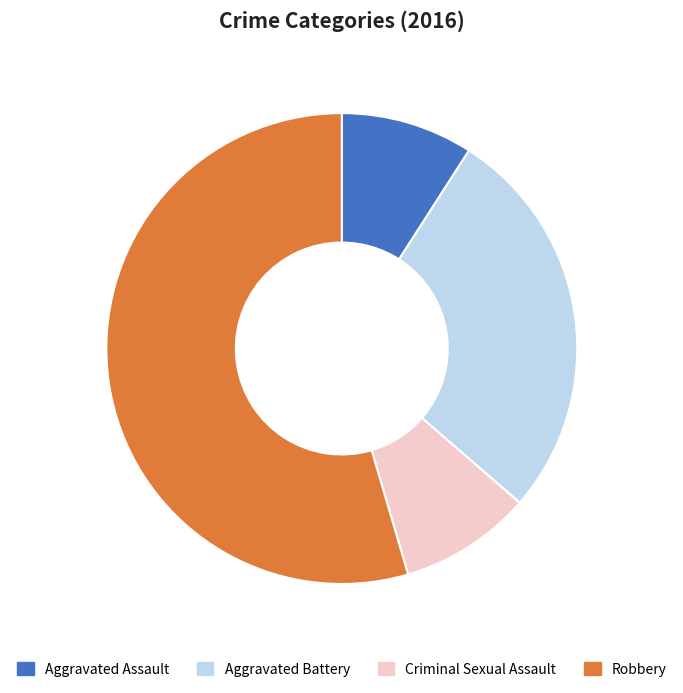

How many segments does this pie chart have?

4